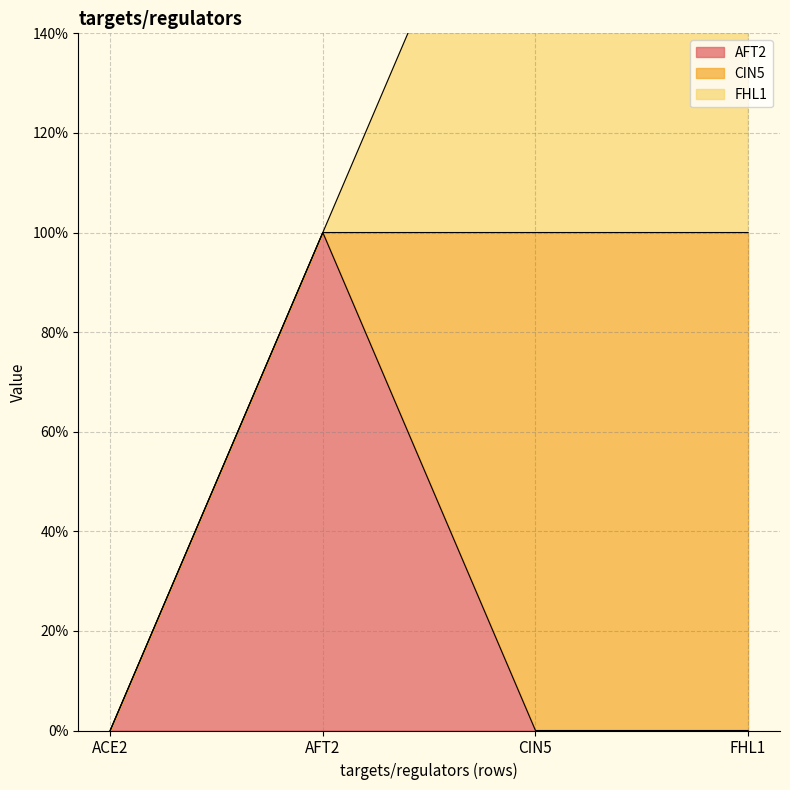

In AFT2, how many points are higher than both neighbors (excluding endpoints)?

1